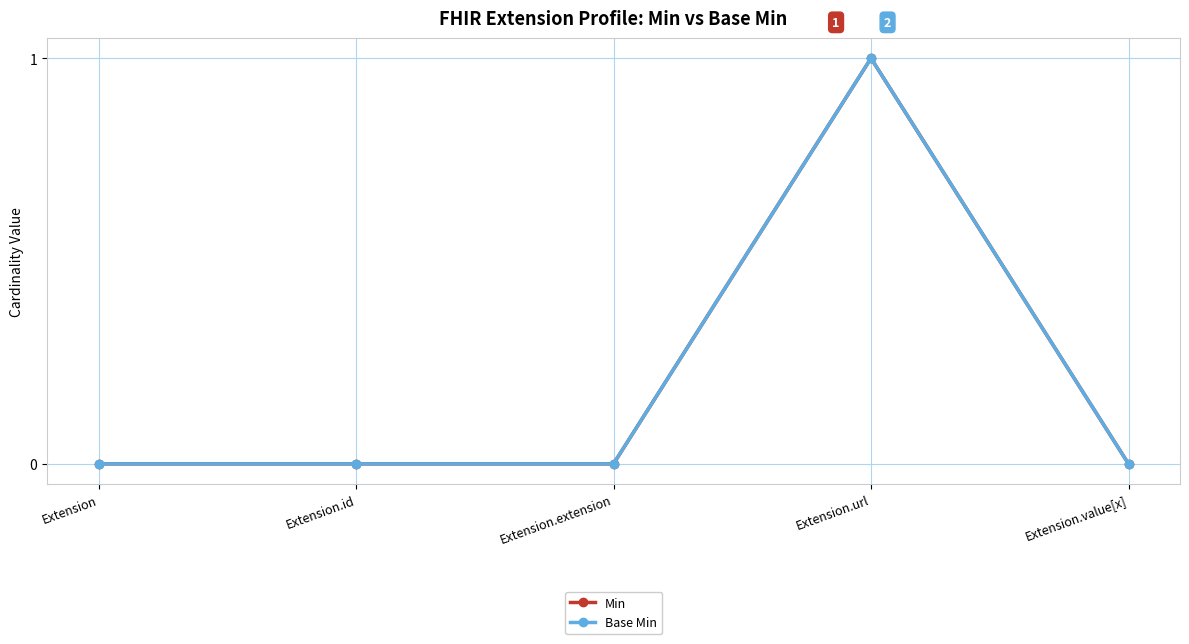

At how many categories does at least one series exceed 0?

1